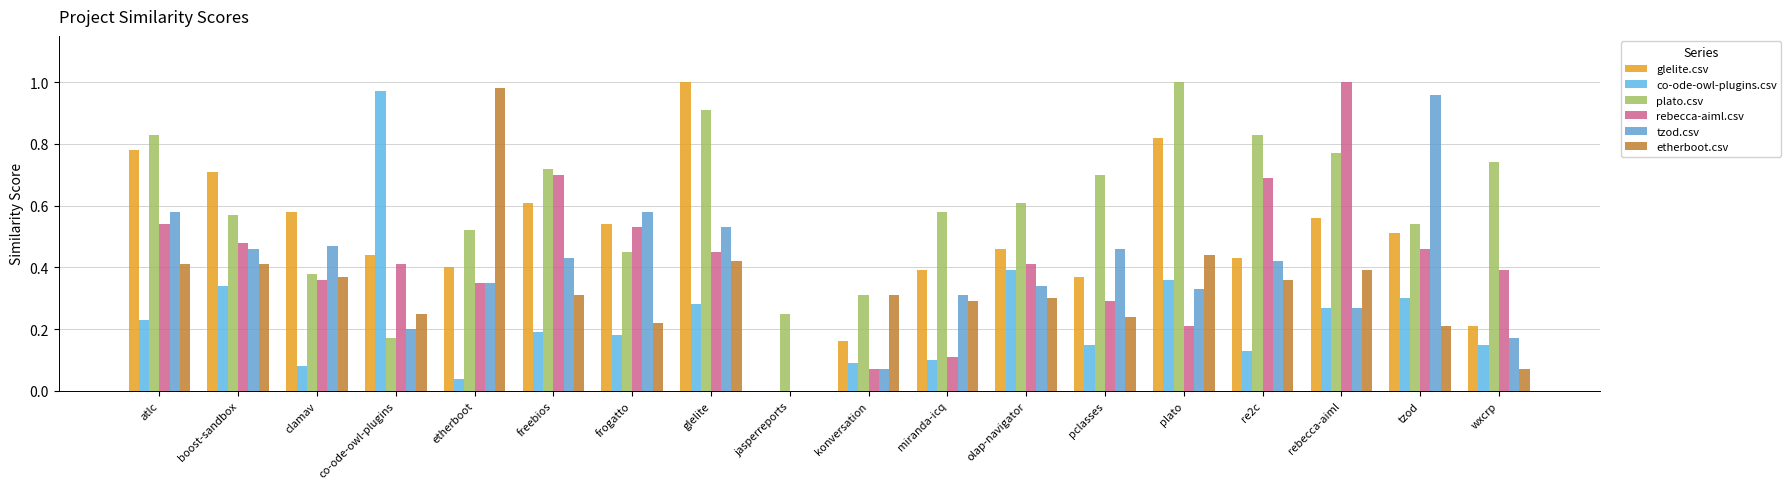

Where is tzod.csv nearest to the value 0?

jasperreports